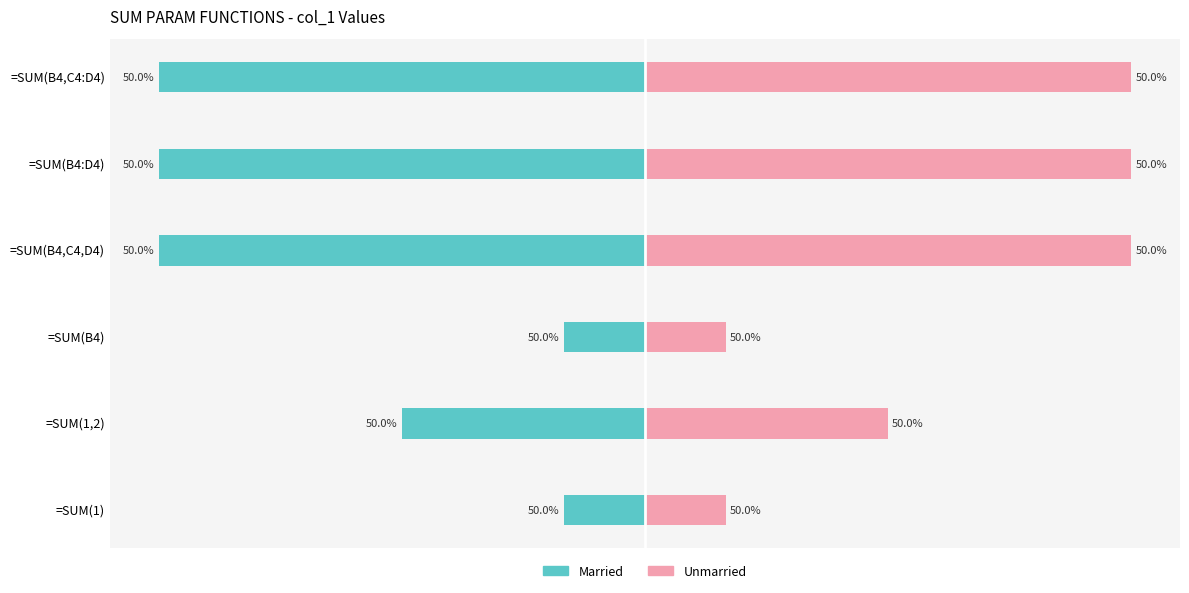

True or false: Unmarried has a value of 2 at =SUM(B4,C4:D4).

False